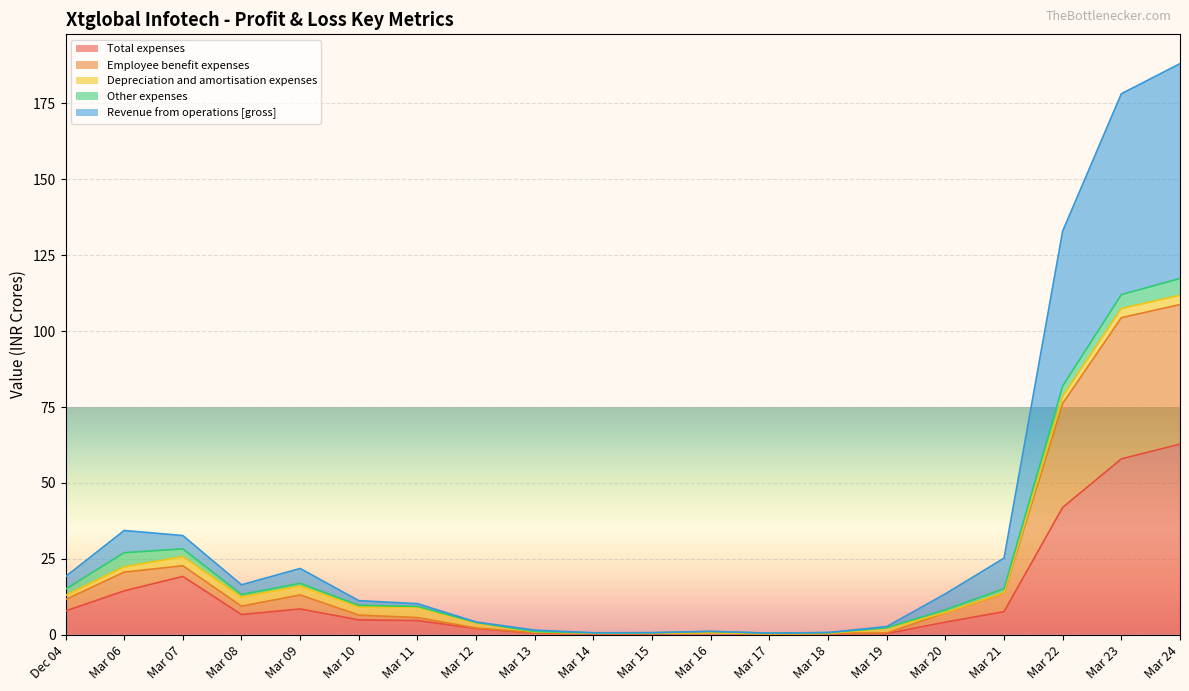

What is the maximum value for Total expenses?

62.8